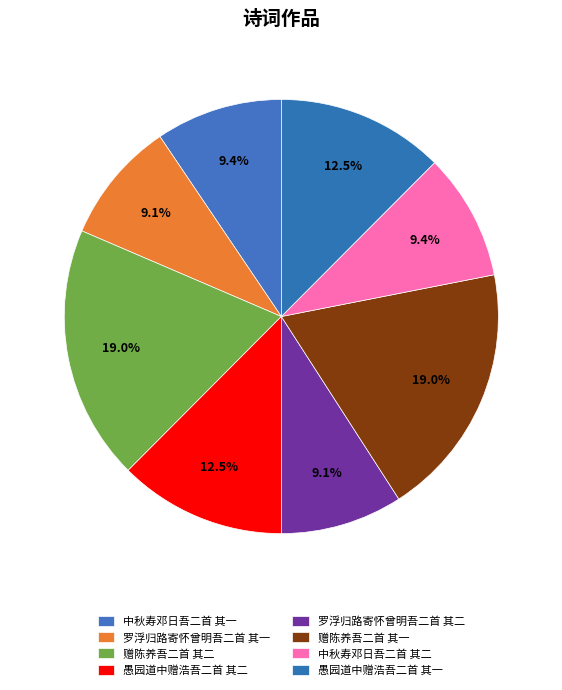

Count the number of slices in the pie.

8